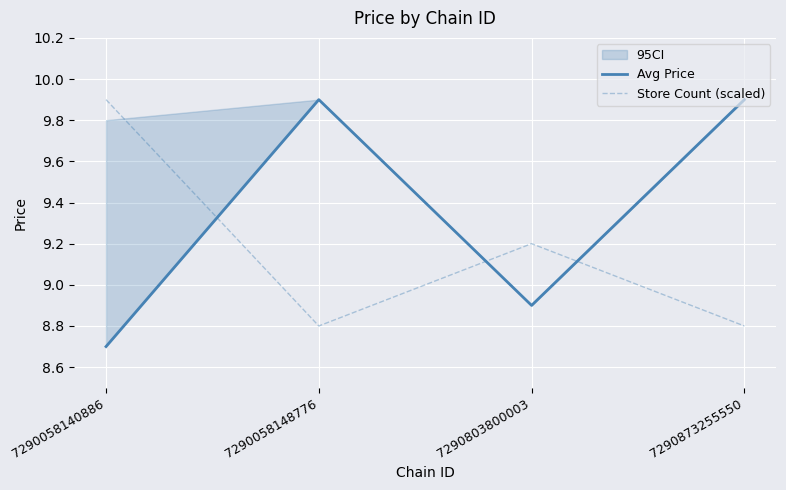

At which category is the sum across all series the highest?

7290058148776